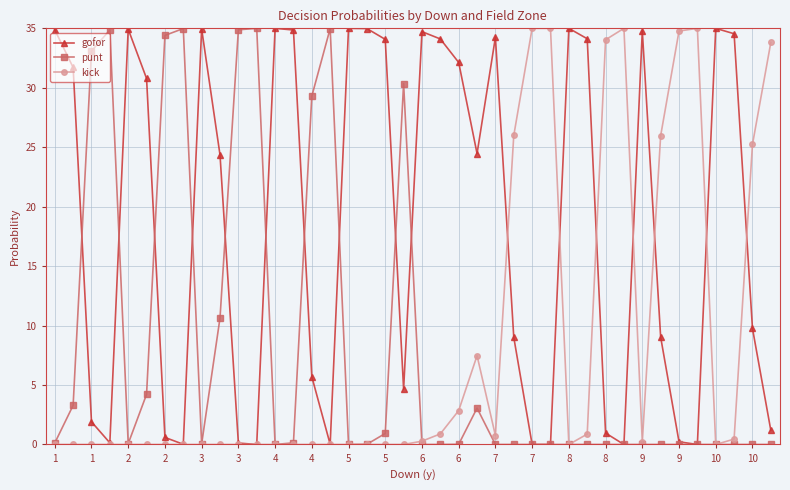

True or false: gofor has more than 2 interior local peaks.

True